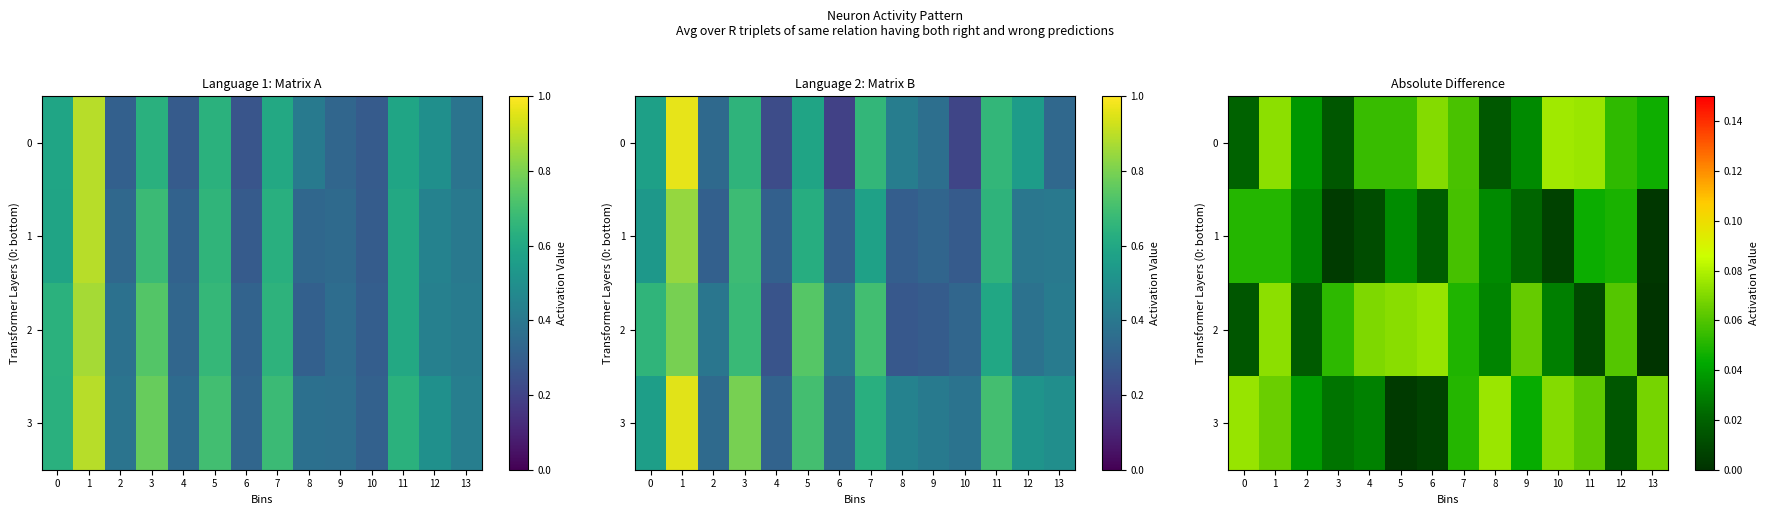

Is the value of 3 at 10 greater than the value of 2 at 0?

Yes